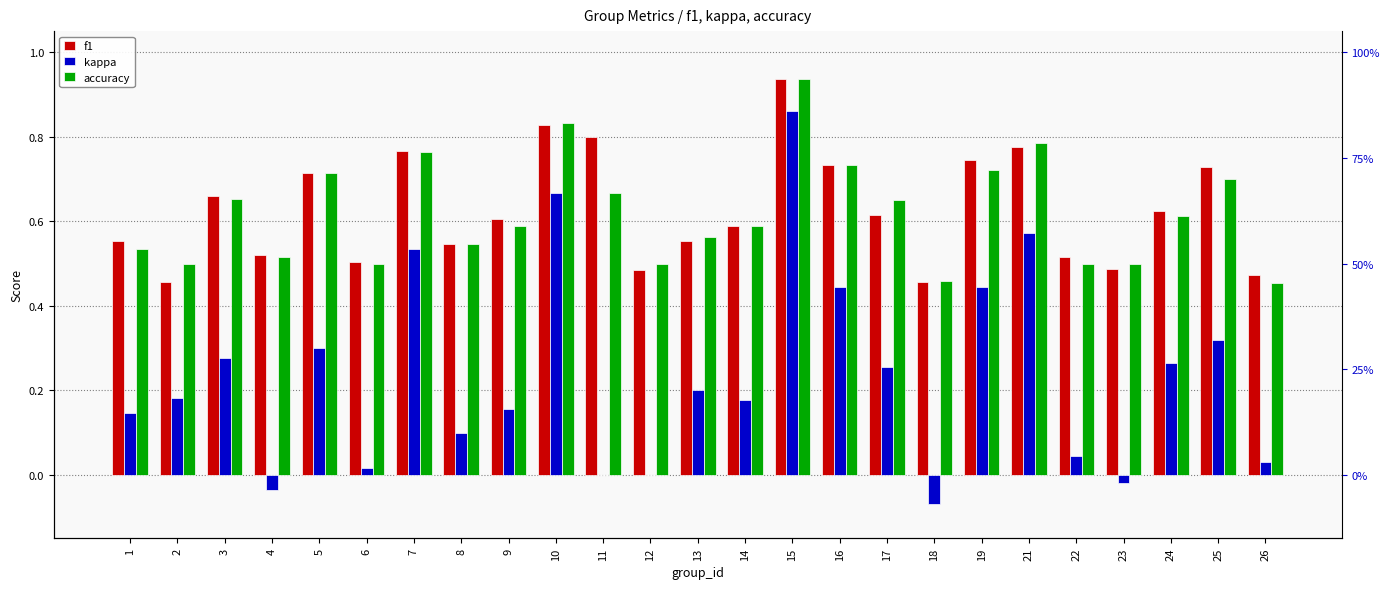

Reading left to right, transcribe all the data shown in this chart.

f1: 0.6	0.5	0.7	0.5	0.7	0.5	0.8	0.5	0.6	0.8	0.8	0.5	0.6	0.6	0.9	0.7	0.6	0.5	0.7	0.8	0.5	0.5	0.6	0.7	0.5
kappa: 0.1	0.2	0.3	-0.0	0.3	0.0	0.5	0.1	0.2	0.7	0.0	0.0	0.2	0.2	0.9	0.4	0.3	-0.1	0.4	0.6	0.0	-0.0	0.3	0.3	0.0
accuracy: 0.5	0.5	0.7	0.5	0.7	0.5	0.8	0.5	0.6	0.8	0.7	0.5	0.6	0.6	0.9	0.7	0.7	0.5	0.7	0.8	0.5	0.5	0.6	0.7	0.5